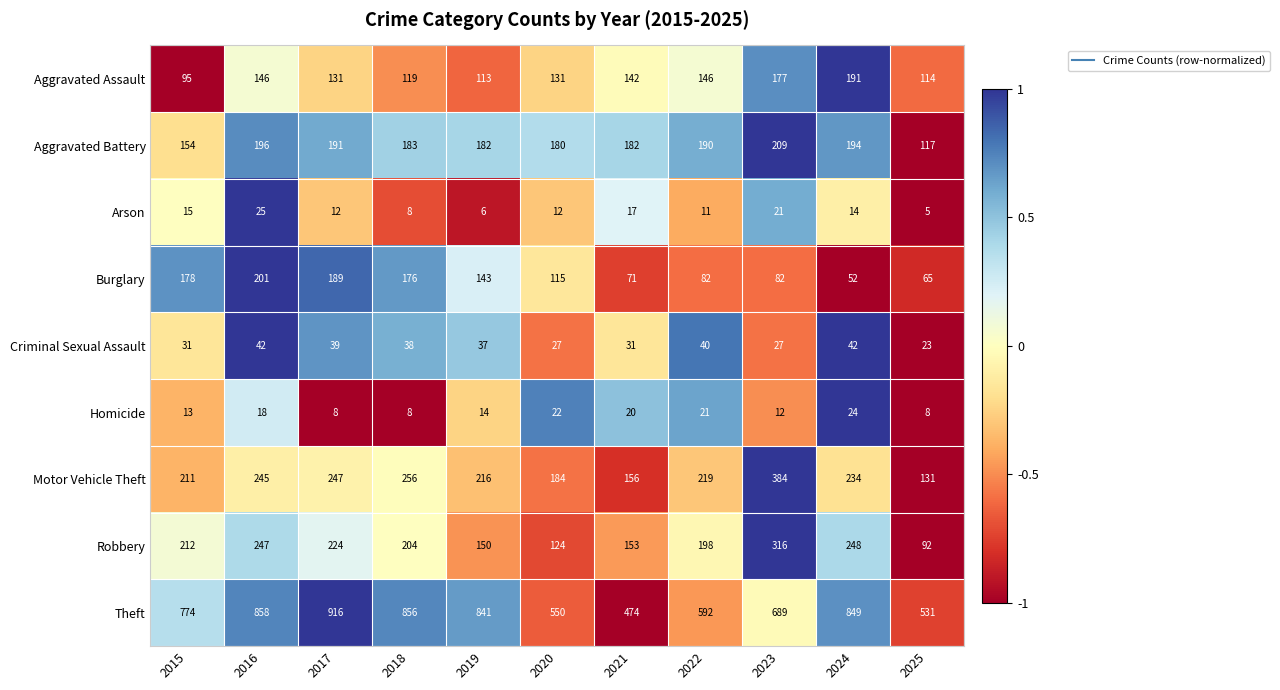

How many data points does each series have?

11